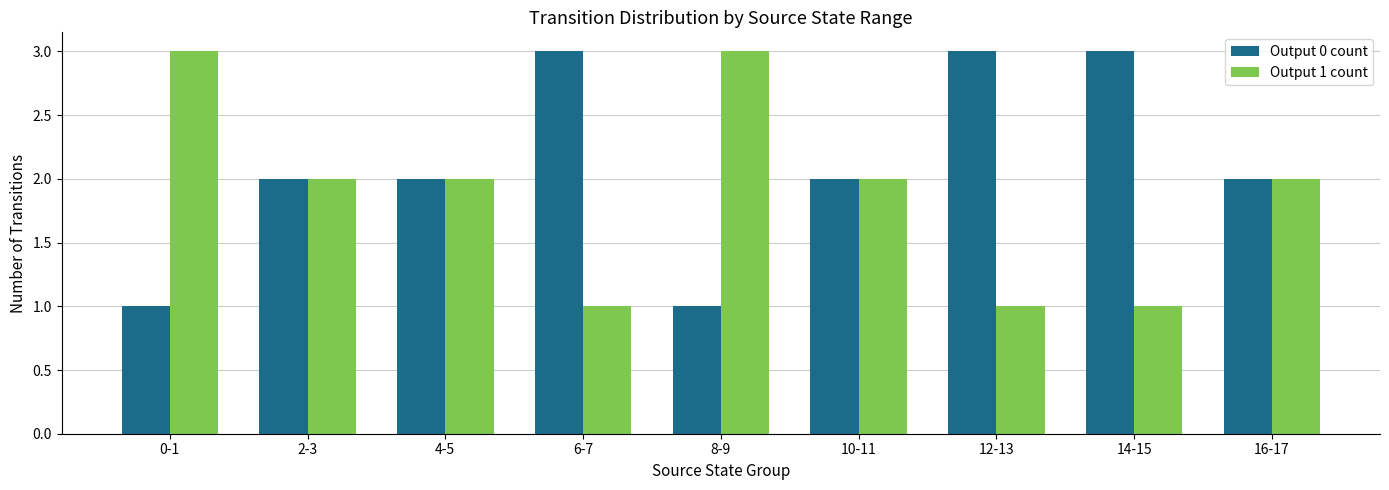

What value does the Output 1 count series have at 6-7?

1